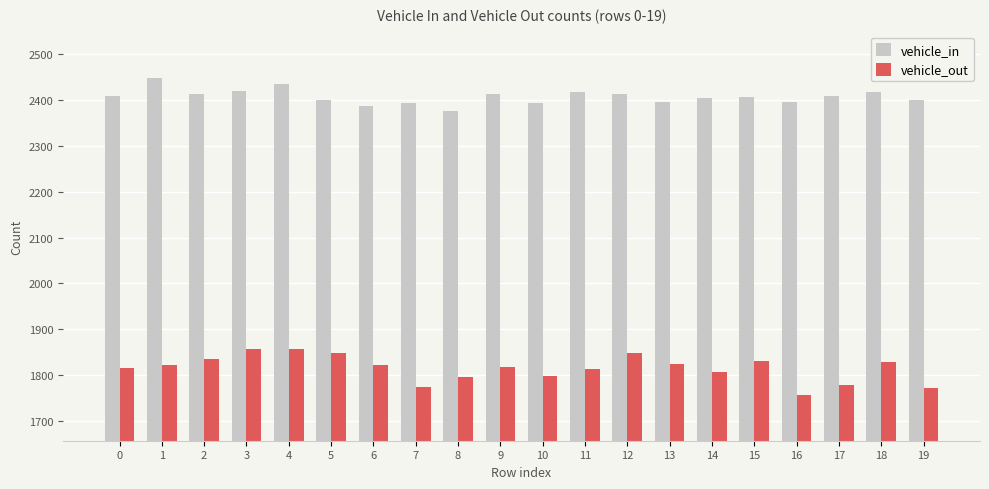

At which label does vehicle_in reach its minimum?

8